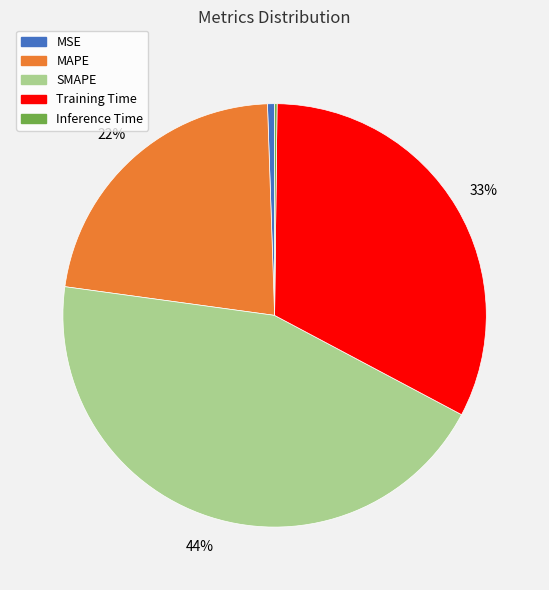

What is the largest slice in the pie chart?

SMAPE